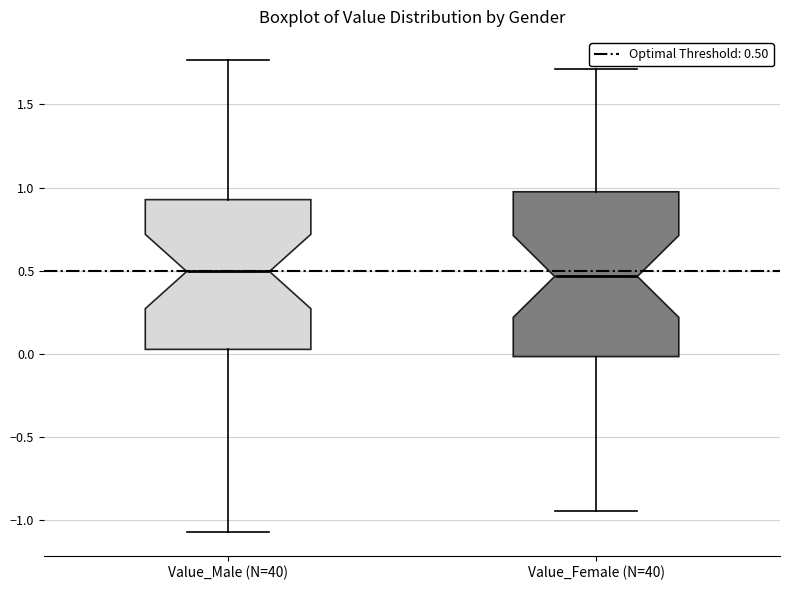

Where does the upper whisker of the box for Value_Male (N=40) end on the y-axis? The values are not printed on the chart, so give them approximately, as read against the axis.

1.75